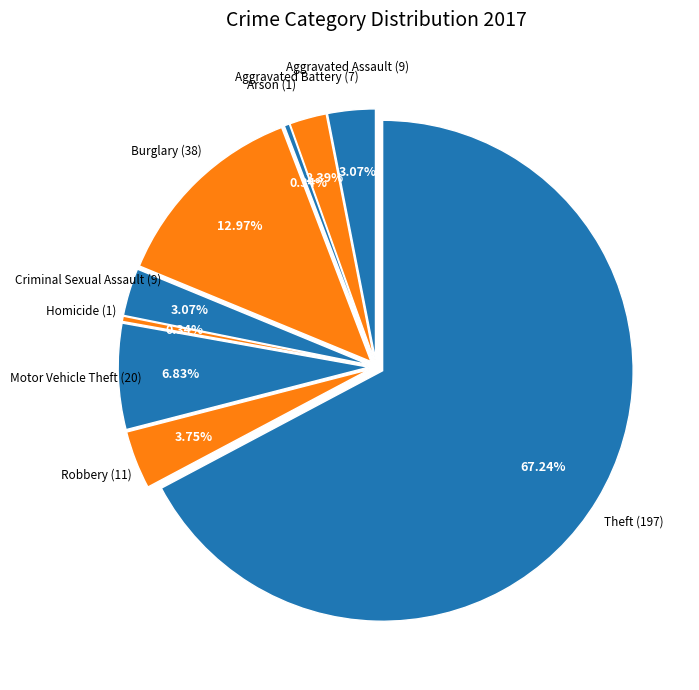

Combined, do Homicide and Criminal Sexual Assault account for over 50%?

No